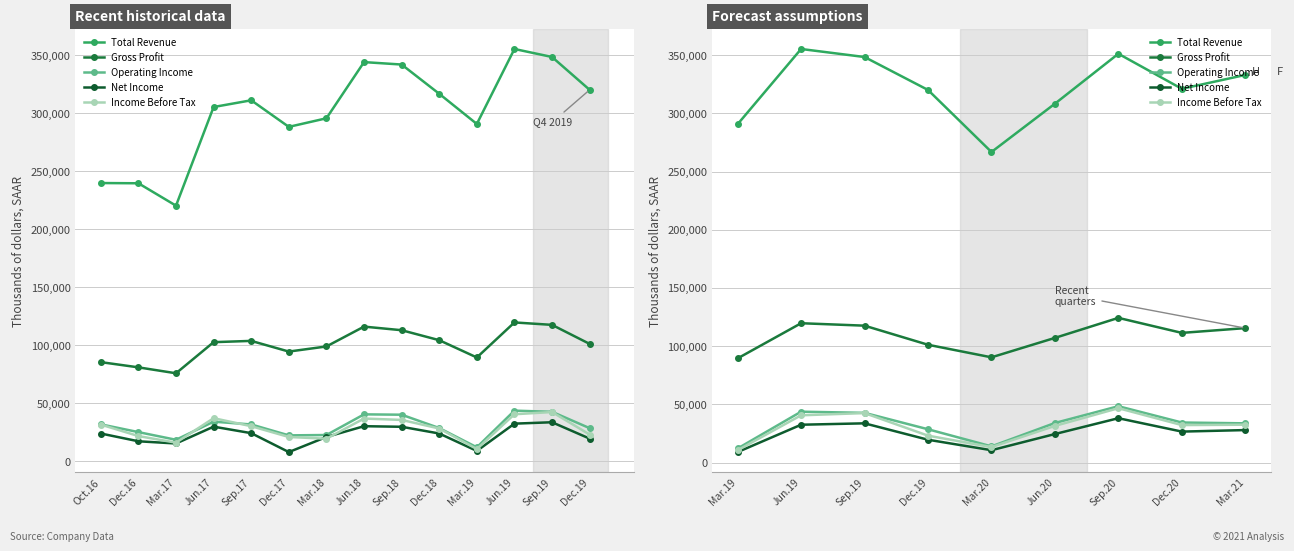

How many data points in Gross Profit are less than 111400?

4